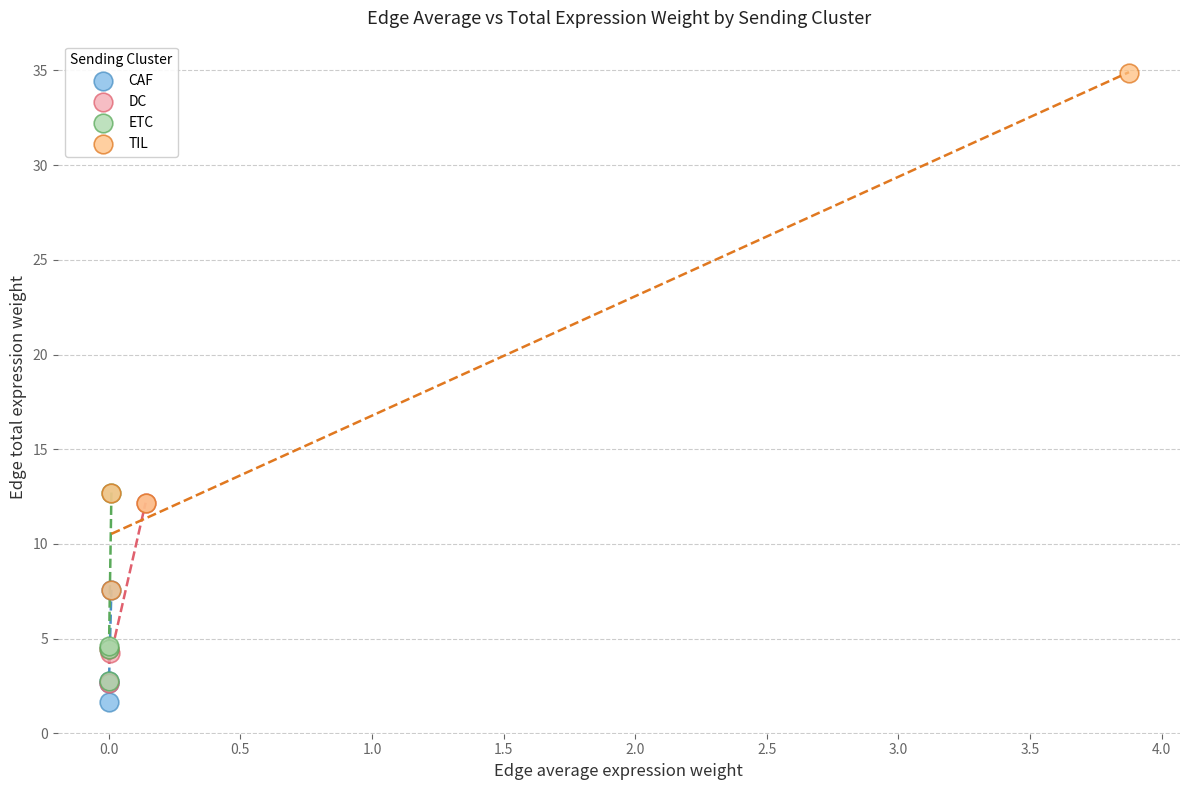

Which series contains the highest Y value?

TIL